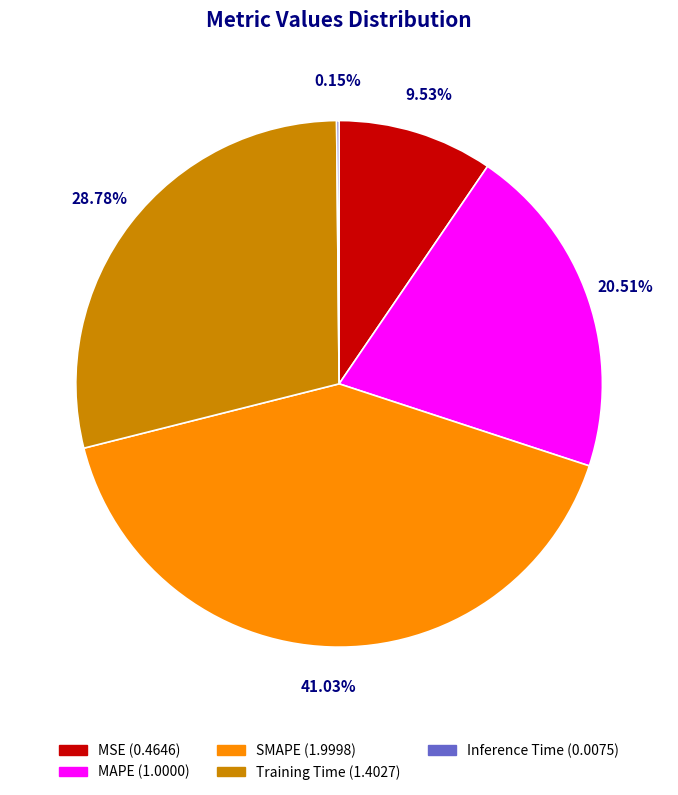

Is it true that SMAPE is 41% of the pie?

True